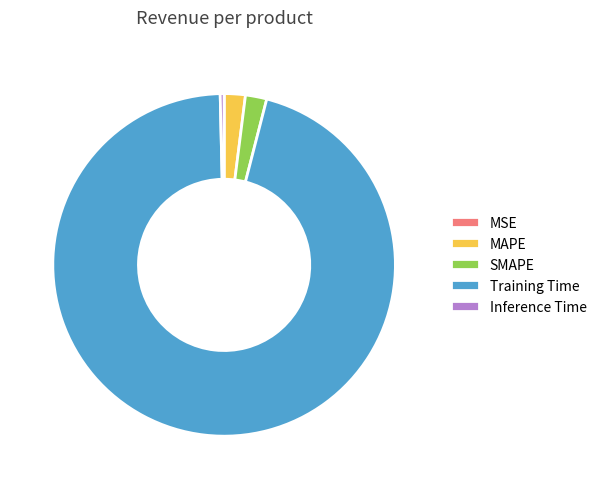

Combined, do Training Time and Inference Time account for over 50%?

Yes